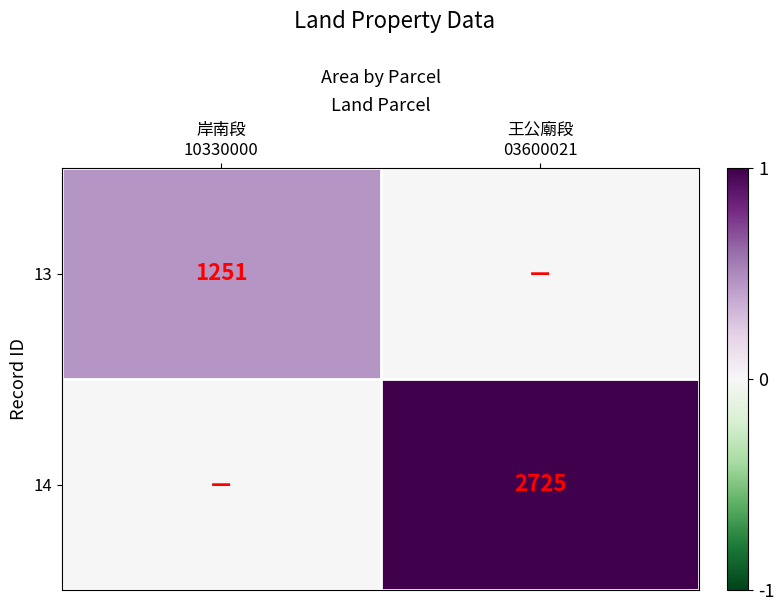

Is it true that 13 equals -0.3 at 王公廟段 03600021?

False